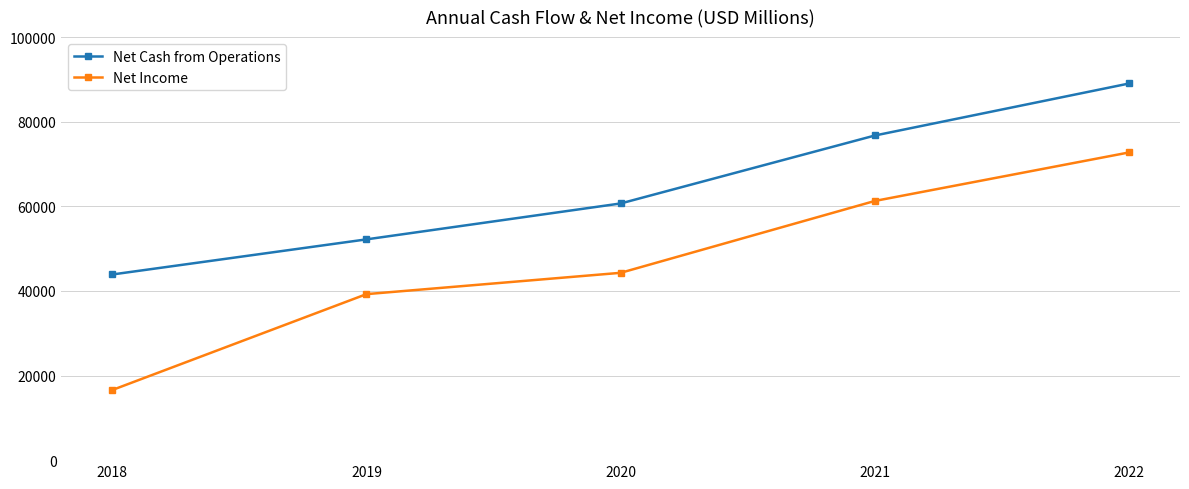

Is the value of Net Income at 2019 greater than the value of Net Cash from Operations at 2022?

No